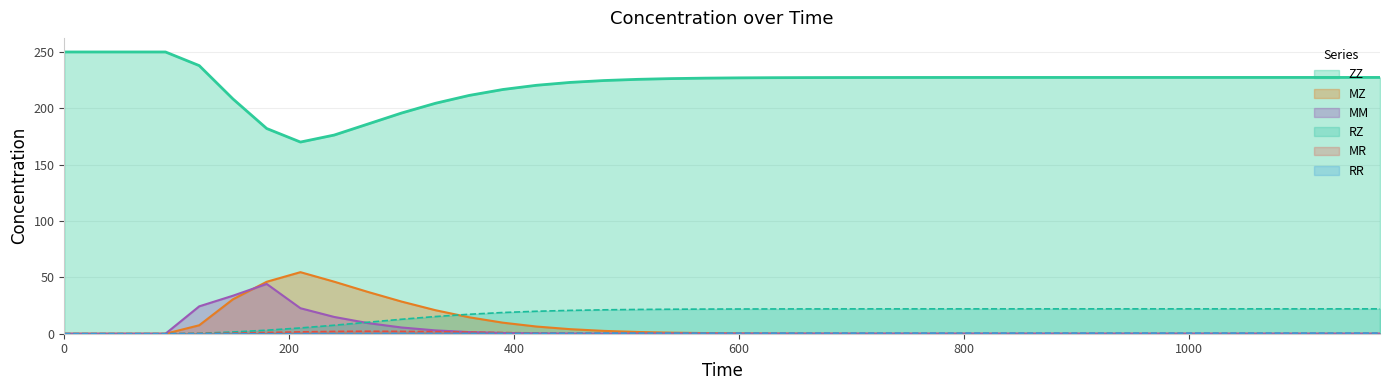

The MR series shows 0.0 at 1050. True or false?

False